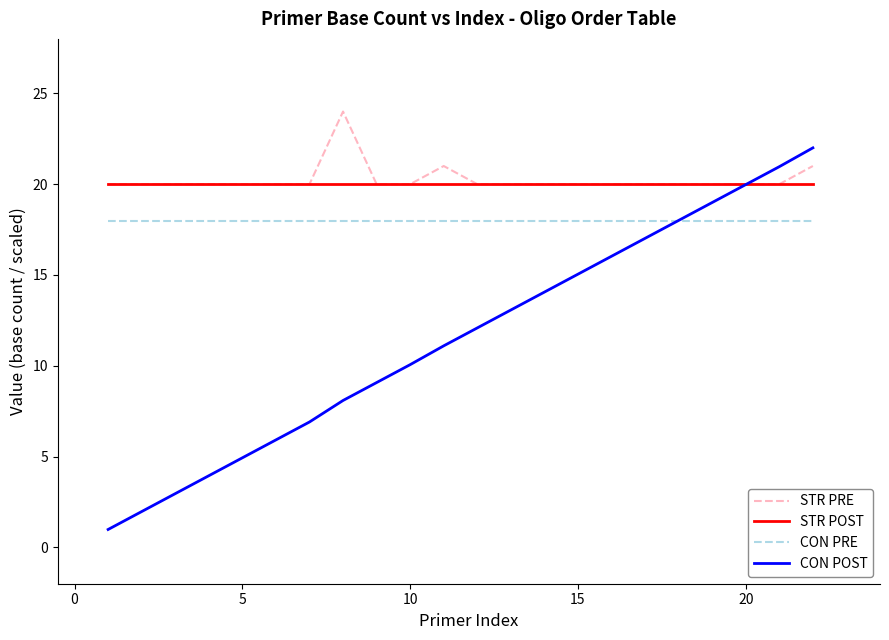

List the series in order of their peak value, highest first.

STR PRE, CON POST, STR POST, CON PRE